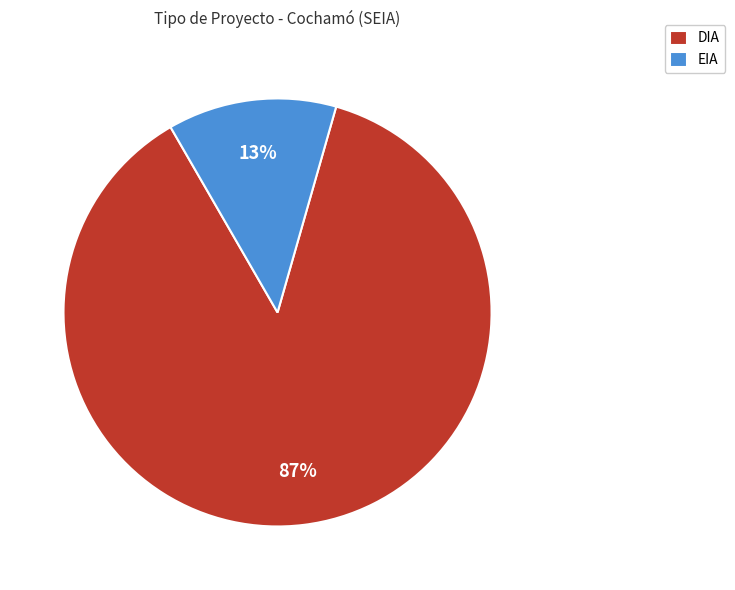

Is there any slice that represents more than half of the pie?

Yes